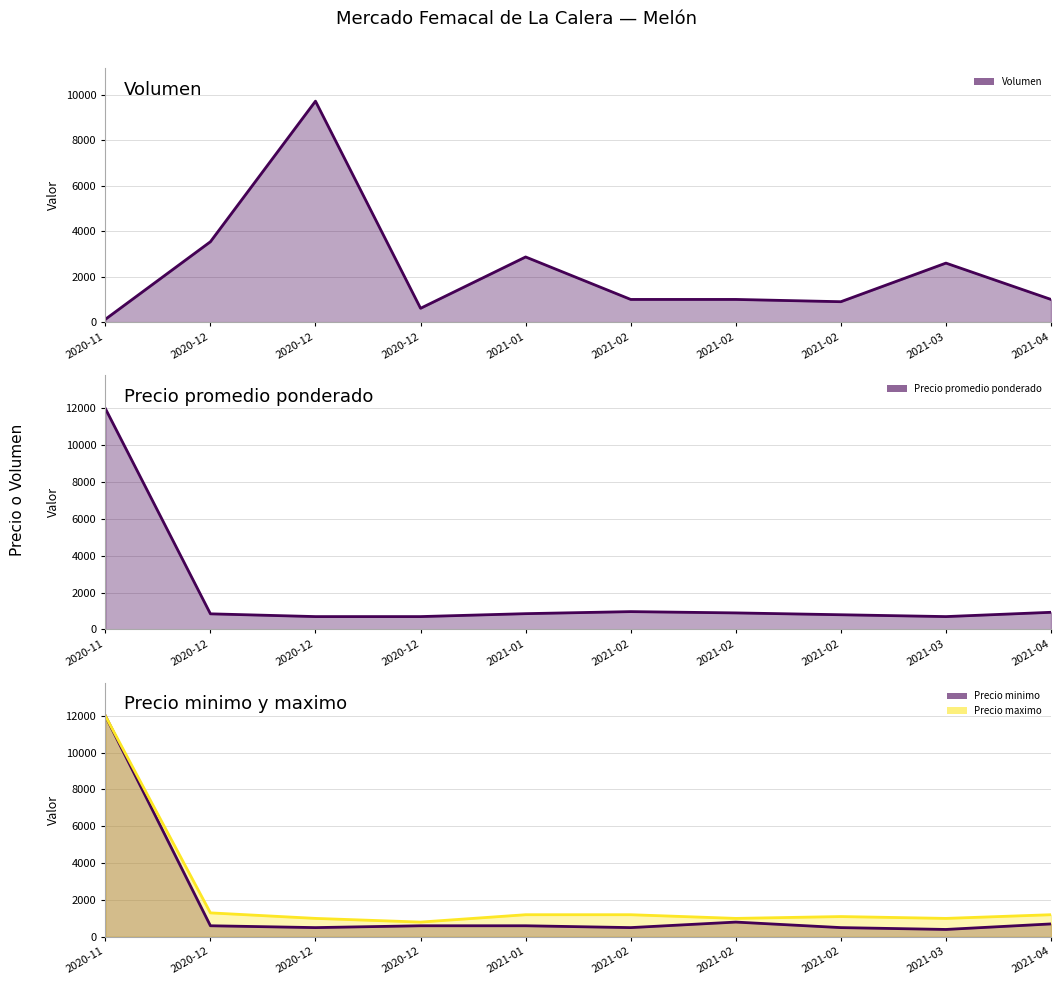

At how many categories does at least one series exceed 10889?

1